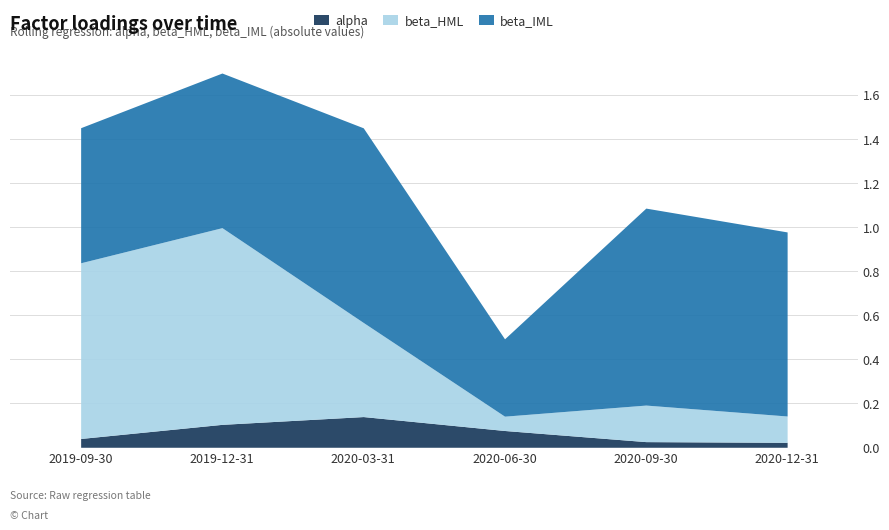

Rank the series by their average value, from lowest to highest.

alpha, beta_HML, beta_IML